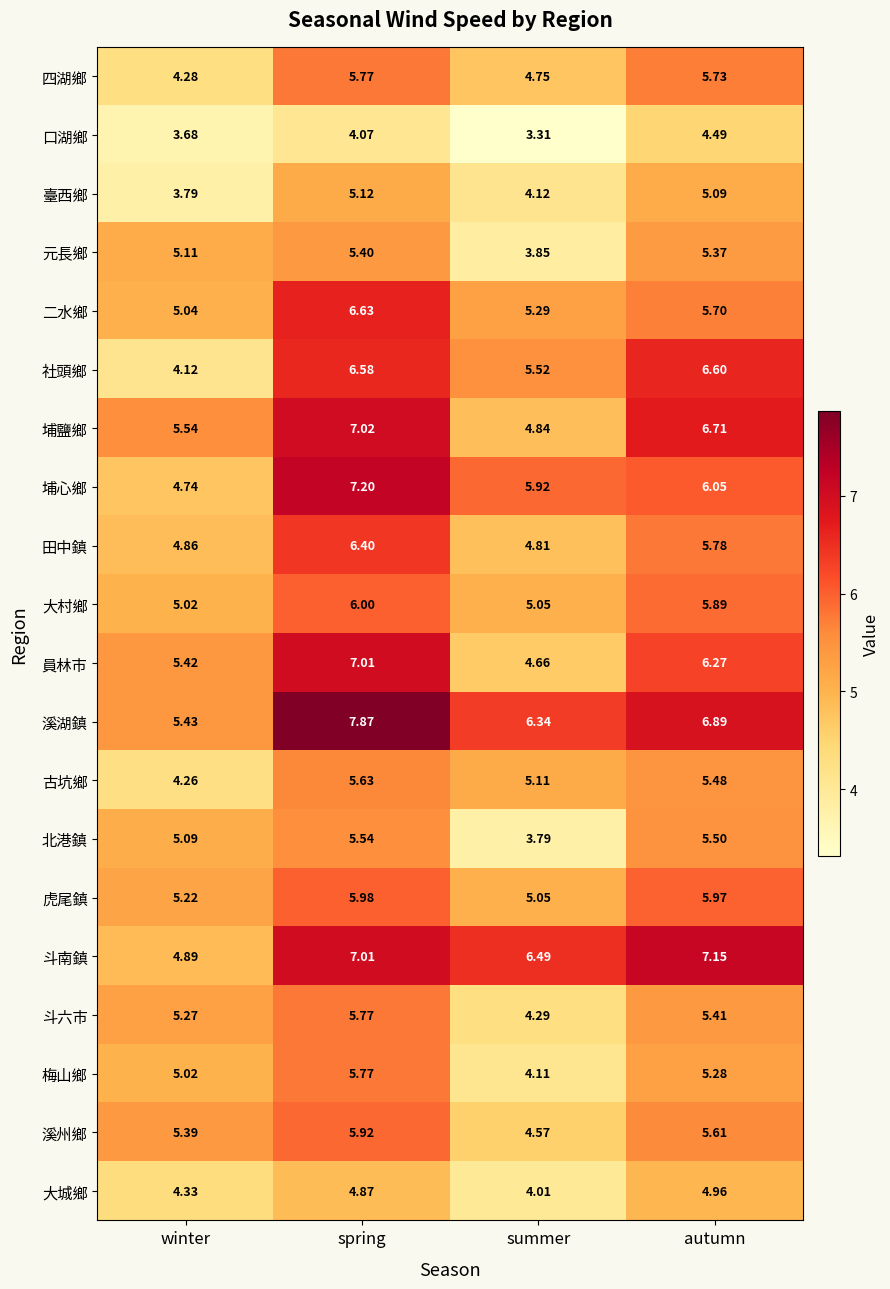

Which category has the lowest value across all series?

summer